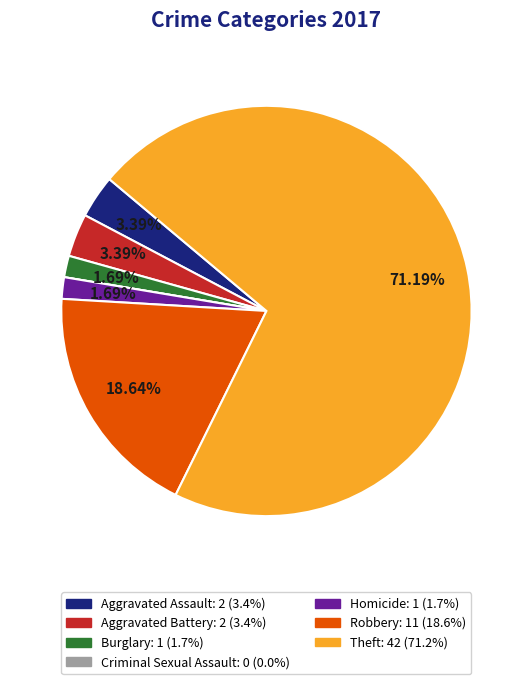

To the nearest percent, what percentage of the pie is Burglary?

2%